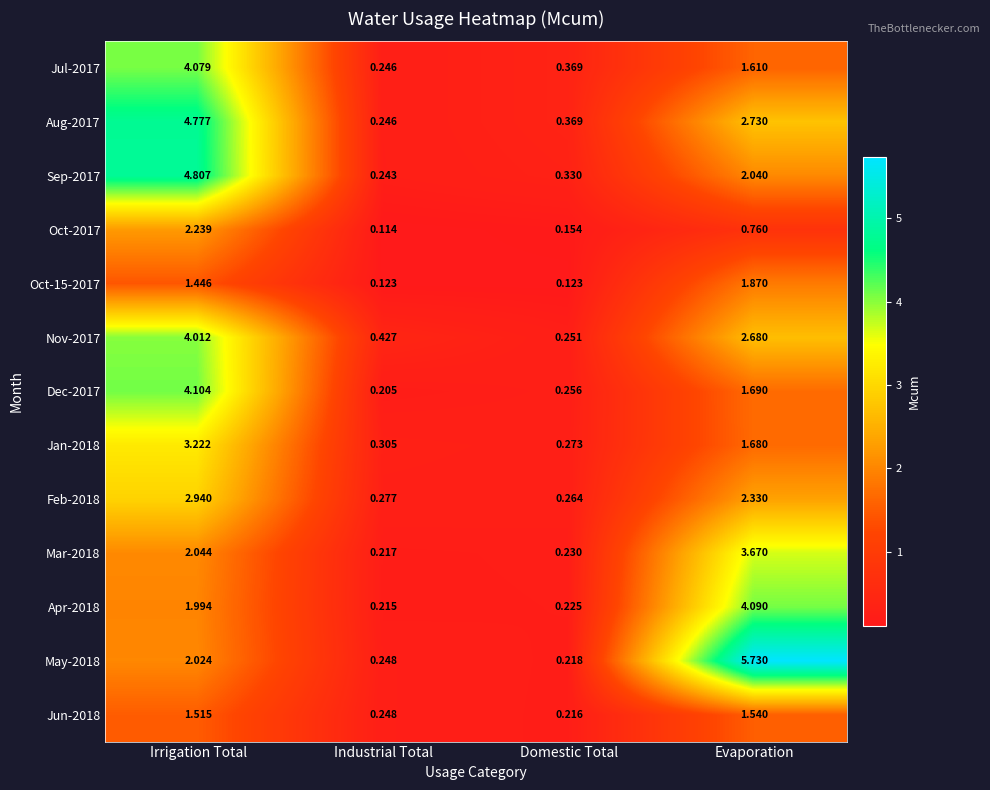

Which category has the highest value across all series?

Evaporation